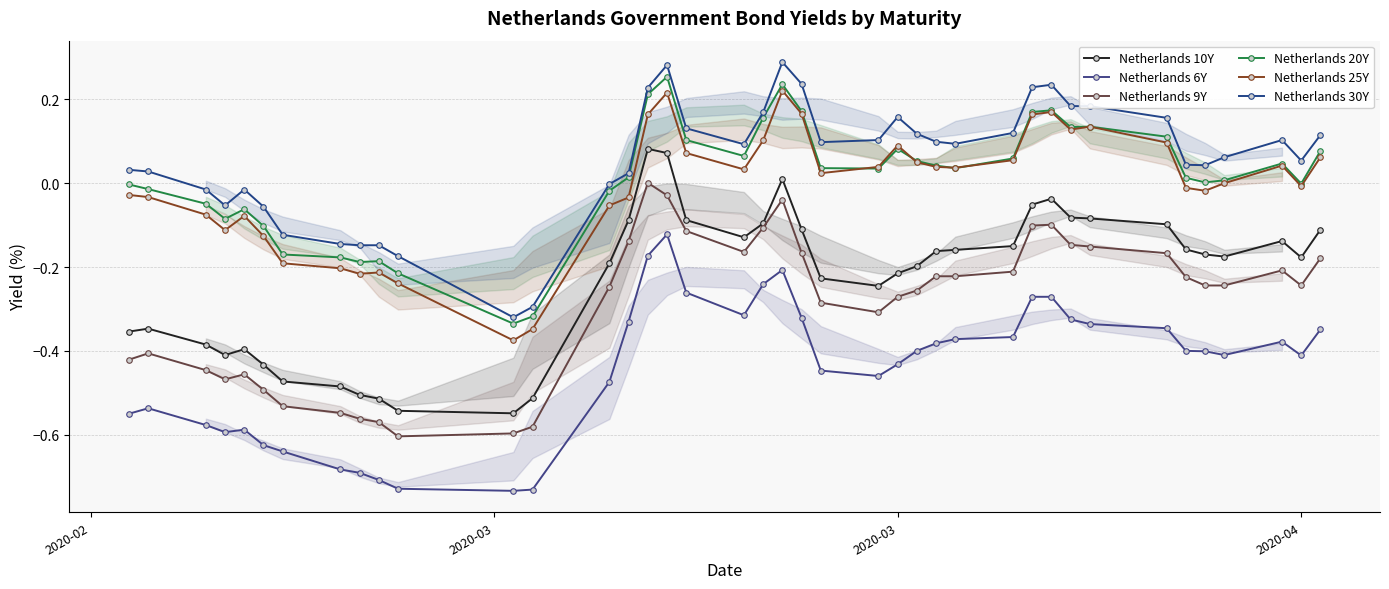

Read the Netherlands 10Y value at 2020-04.

-0.2